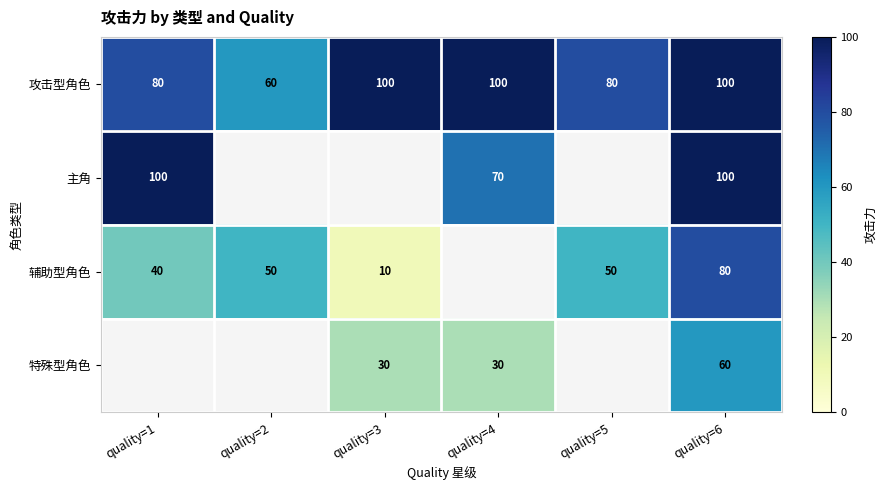

What is the difference between the highest and lowest values at quality=6?

40